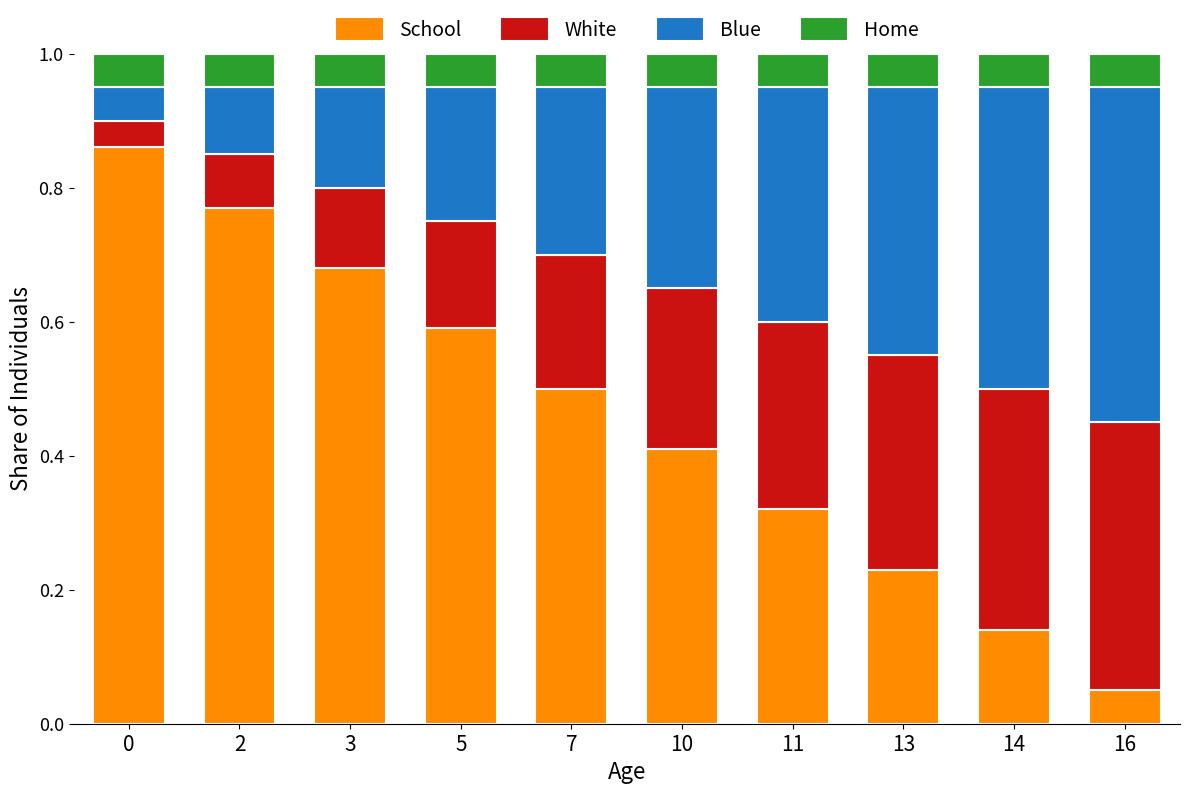

True or false: School has a value of 0.3 at 2.

False